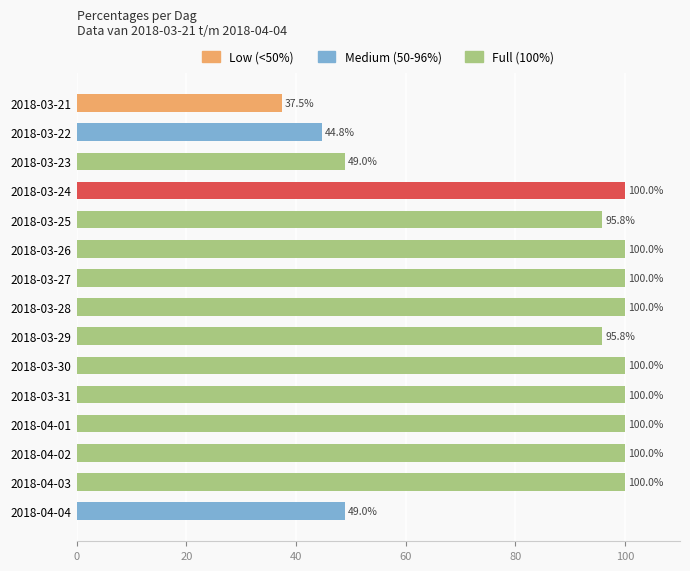

What is the difference between the maximum and second lowest values?

55.2